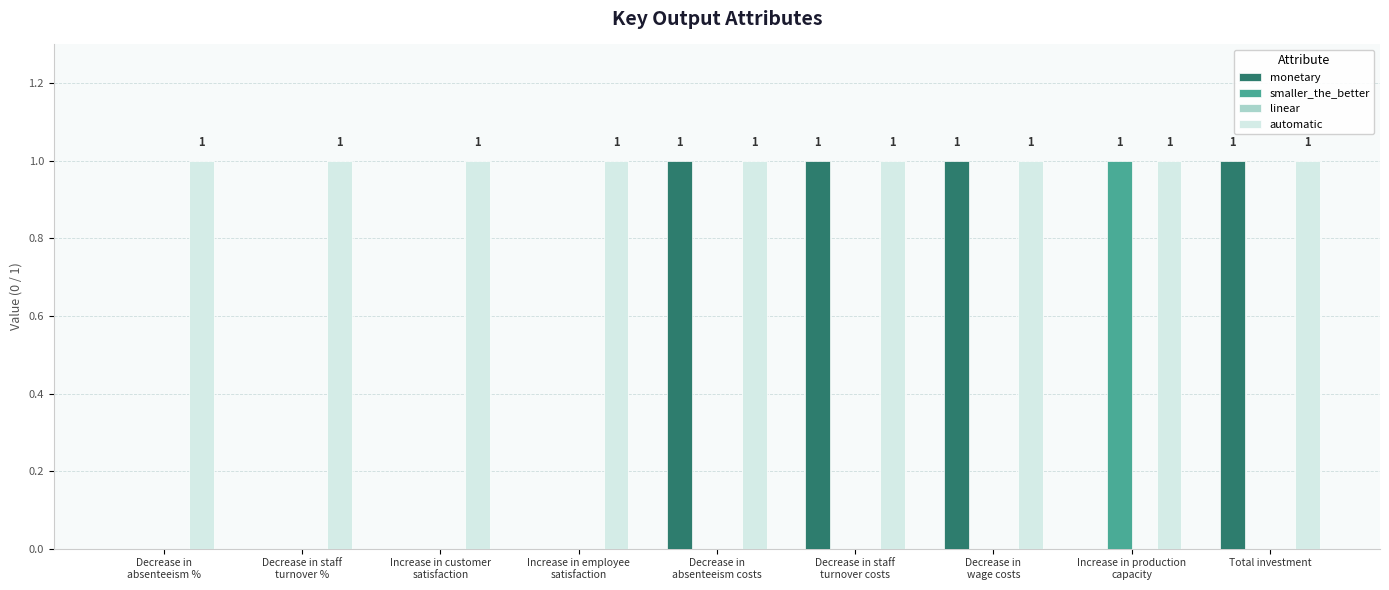

Which category has the highest value in the smaller_the_better series?

Increase in production
capacity